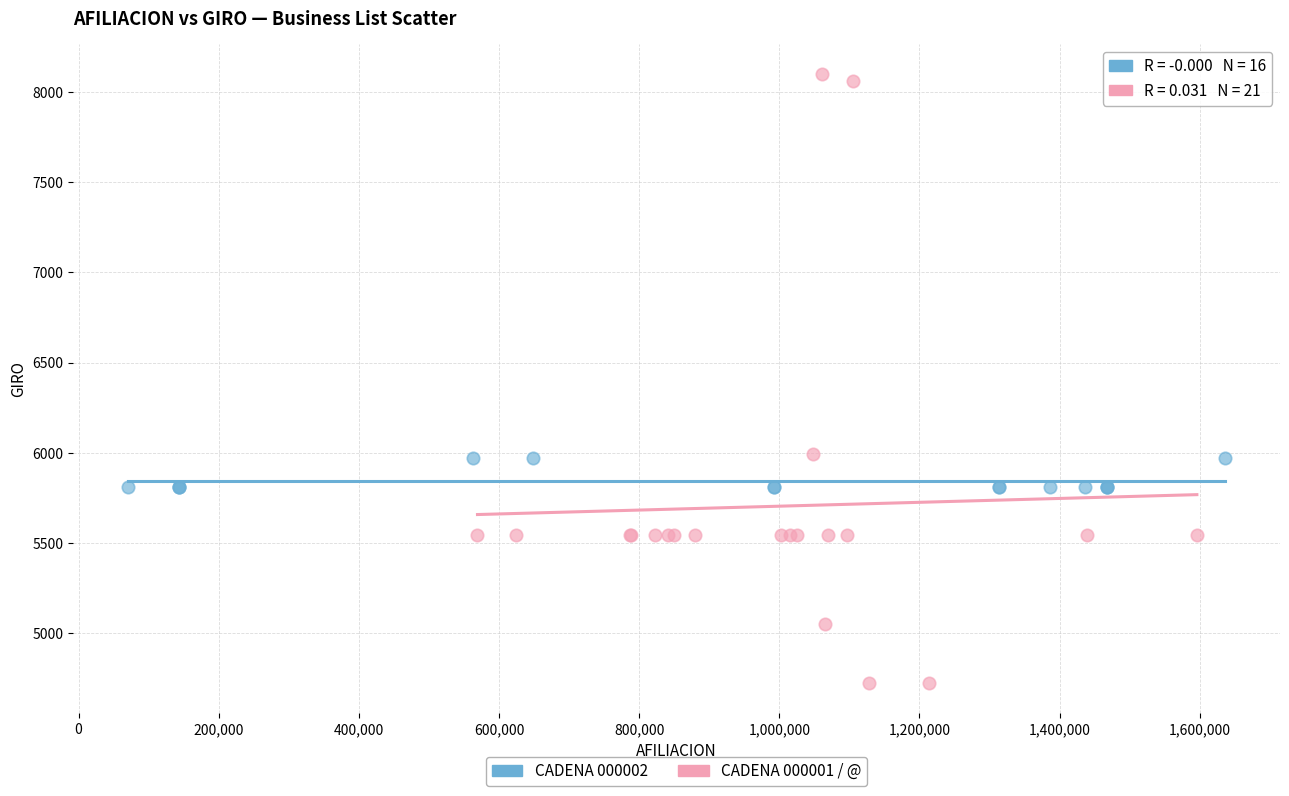

What are all the series names shown in the legend?

CADENA 000002, CADENA 000001 / @